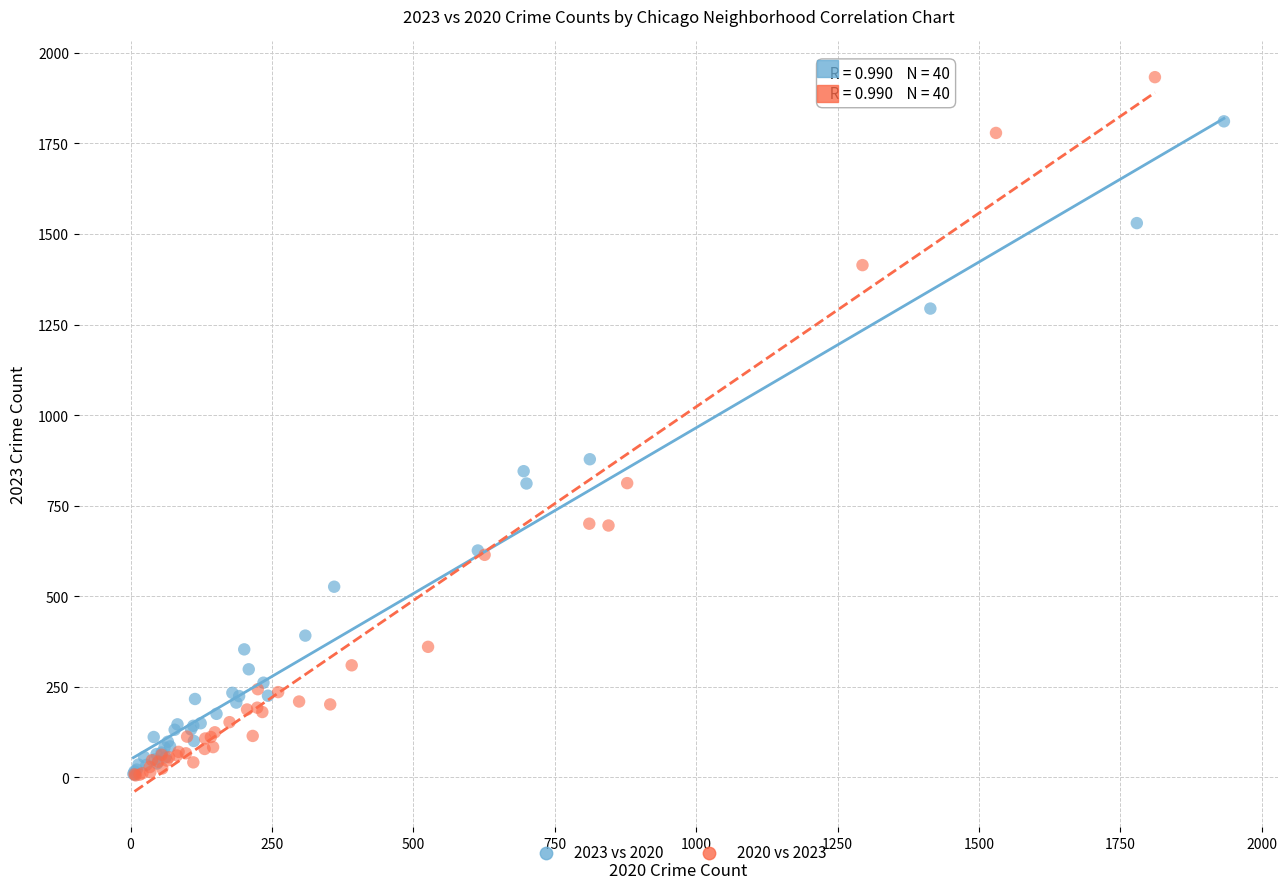

What are all the series names shown in the legend?

2023 vs 2020, 2020 vs 2023